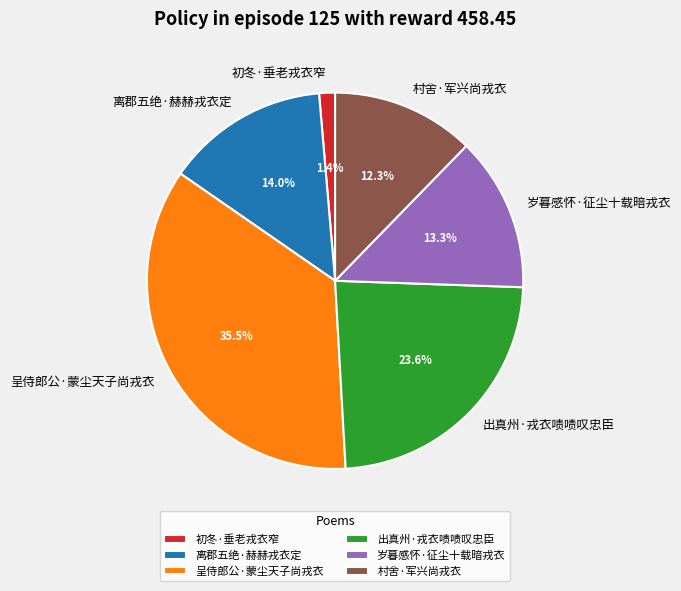

Which category has the smallest portion of the pie?

初冬·垂老戎衣窄